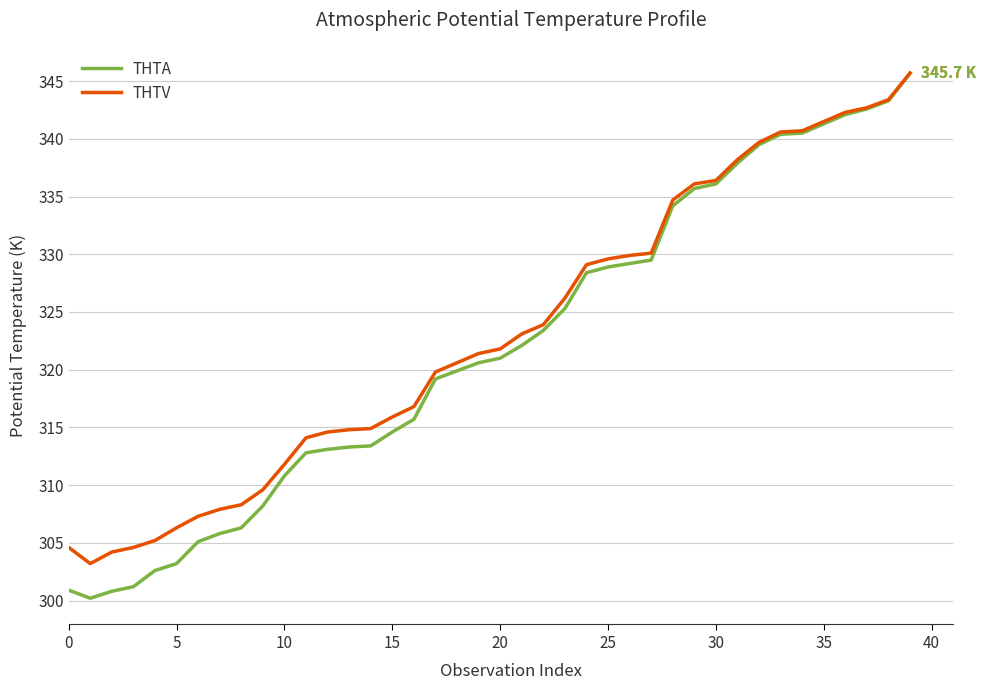

At how many categories does at least one series exceed 325?

17